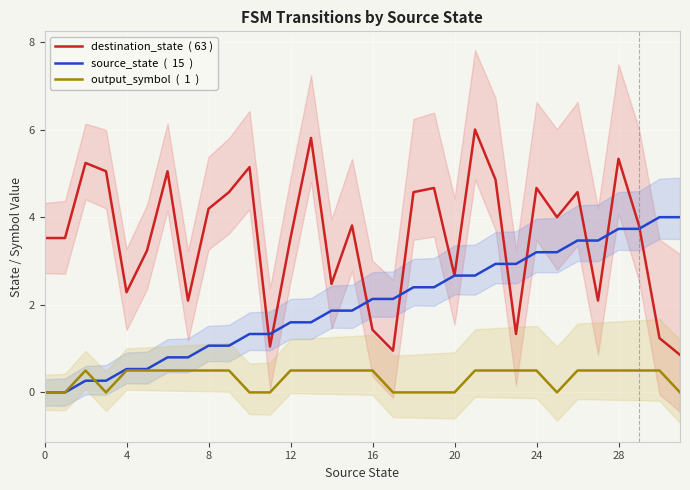

Reading left to right, list all the values displayed in this chart.

destination_state  ( 63 ): 3.5	3.5	5.2	5.0	2.3	3.2	5.0	2.1	4.2	4.6	5.1	1.0	3.5	5.8	2.5	3.8	1.4	1.0	4.6	4.7	2.7	6.0	4.9	1.3	4.7	4.0	4.6	2.1	5.3	3.8	1.2	0.9
source_state  (  15  ): 0.0	0.0	0.3	0.3	0.5	0.5	0.8	0.8	1.1	1.1	1.3	1.3	1.6	1.6	1.9	1.9	2.1	2.1	2.4	2.4	2.7	2.7	2.9	2.9	3.2	3.2	3.5	3.5	3.7	3.7	4.0	4.0
output_symbol  (  1  ): 0.0	0.0	0.5	0.0	0.5	0.5	0.5	0.5	0.5	0.5	0.0	0.0	0.5	0.5	0.5	0.5	0.5	0.0	0.0	0.0	0.0	0.5	0.5	0.5	0.5	0.0	0.5	0.5	0.5	0.5	0.5	0.0